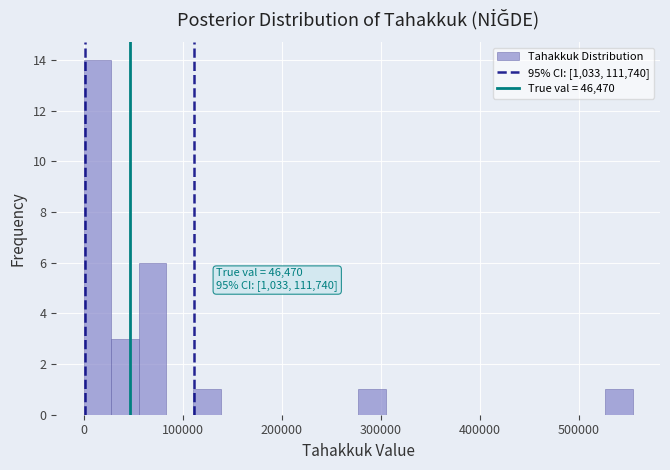

Around what value on the x-axis is the tallest bar? Give the approximate position of its centre, as read against the axis.

10000